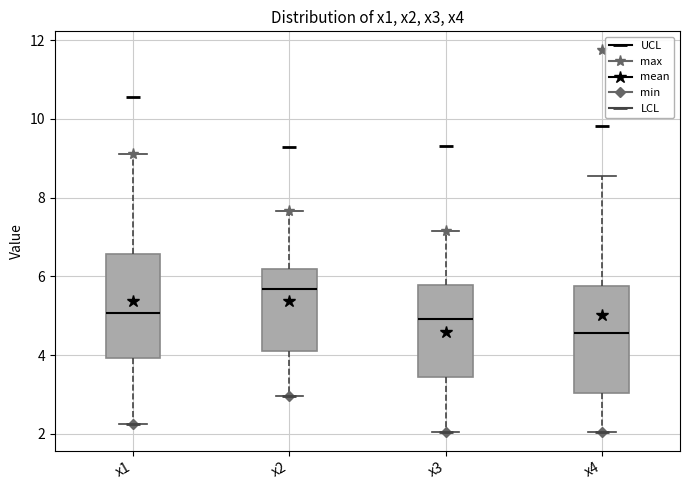

Which box's median line is the highest?

x2